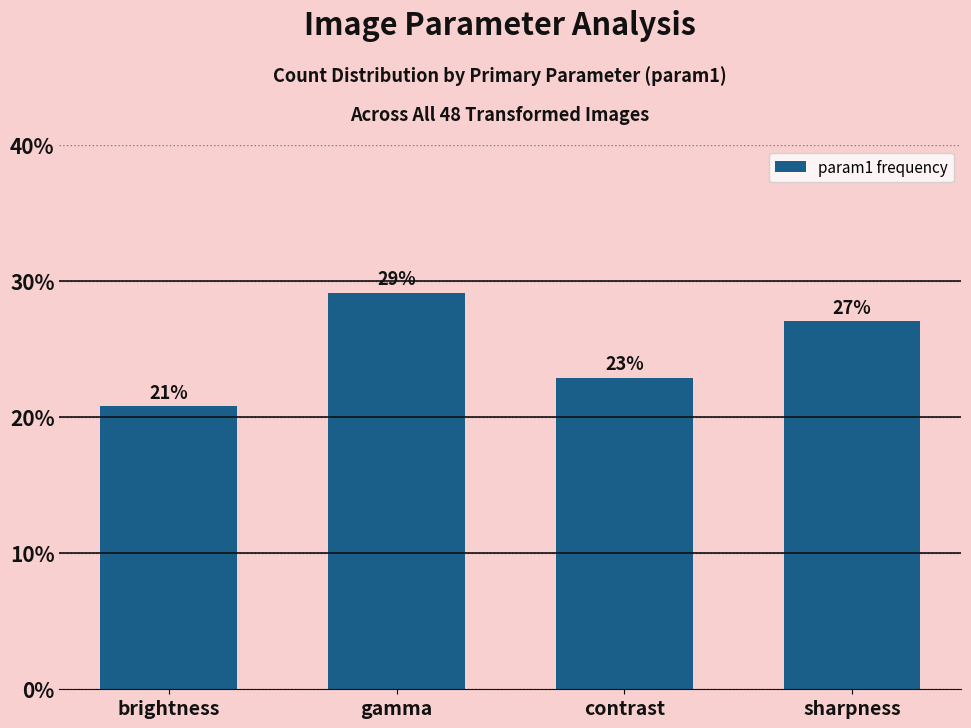

Approximately how many times larger is the value at brightness compared to gamma?

0.7